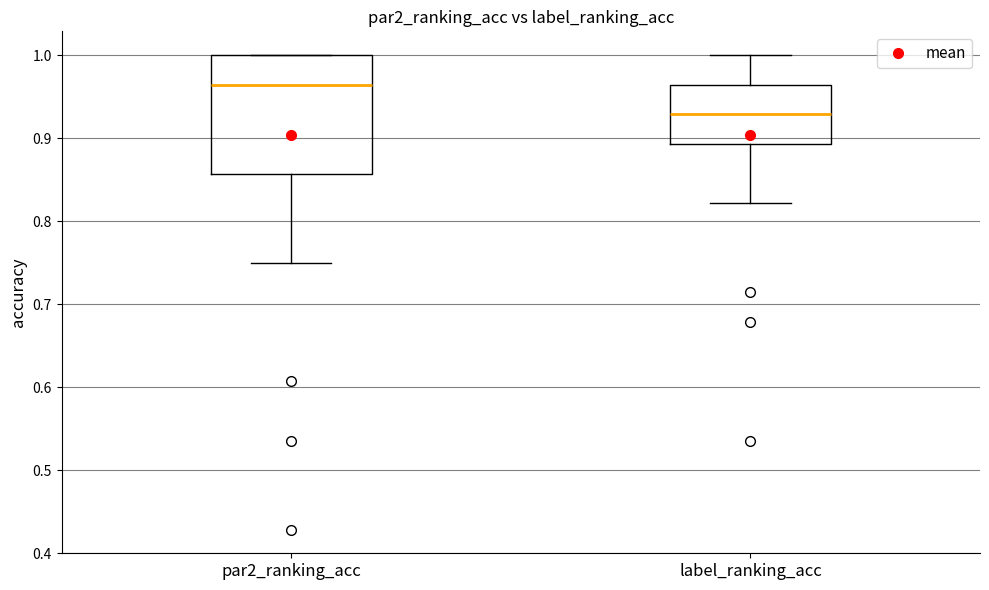

Reading left to right, transcribe this box plot: for each box, give where its median line is, the range the box spans, and where its two whiskers end, as read against the y-axis. The values are not printed on the chart, so give them approximately, as read against the axis.

par2_ranking_acc: median 0.96, box 0.86 to 1.00, whiskers 0.75 to 1.00
label_ranking_acc: median 0.93, box 0.89 to 0.96, whiskers 0.82 to 1.00